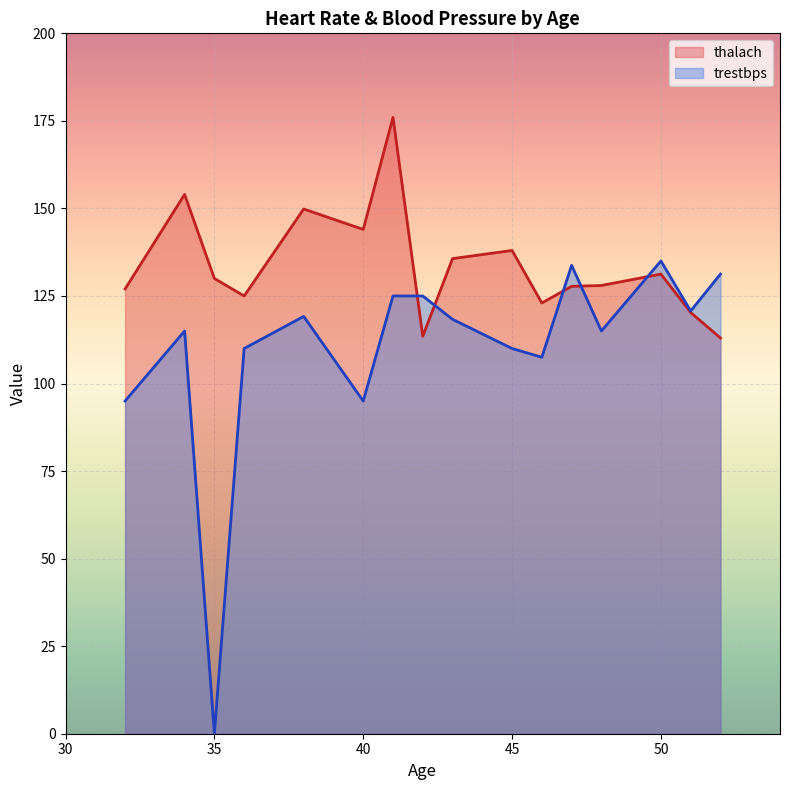

What is the greatest value displayed?

176.0